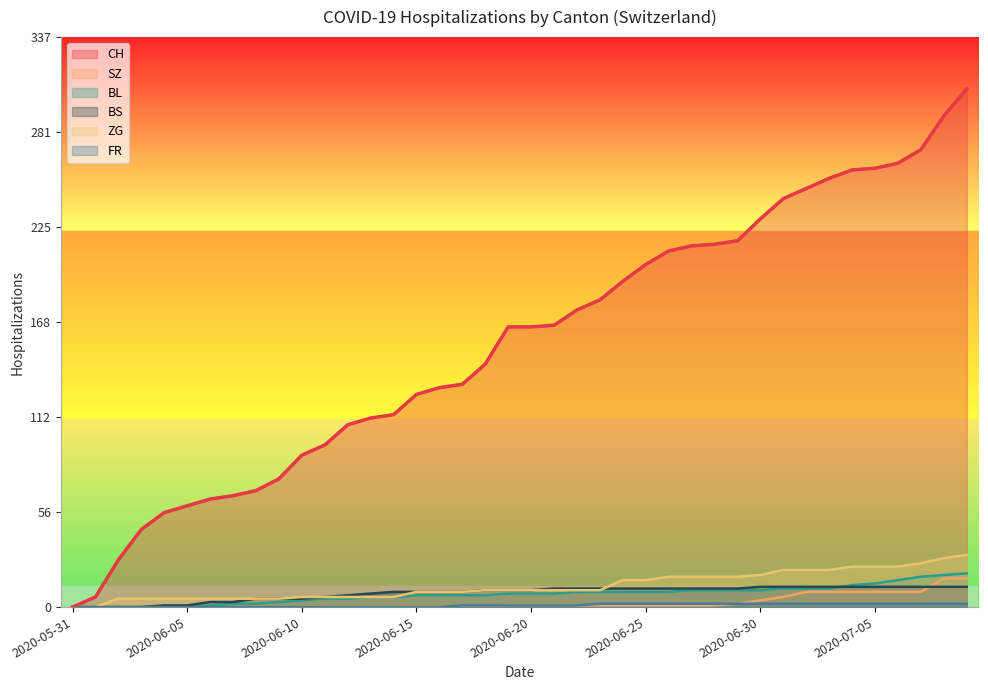

What position from the right is 2020-07-01?

9